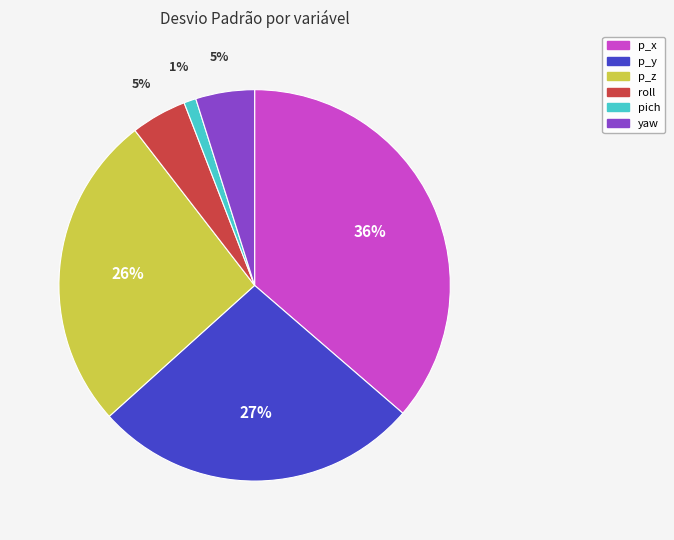

Which category has the biggest portion of the pie?

p_x